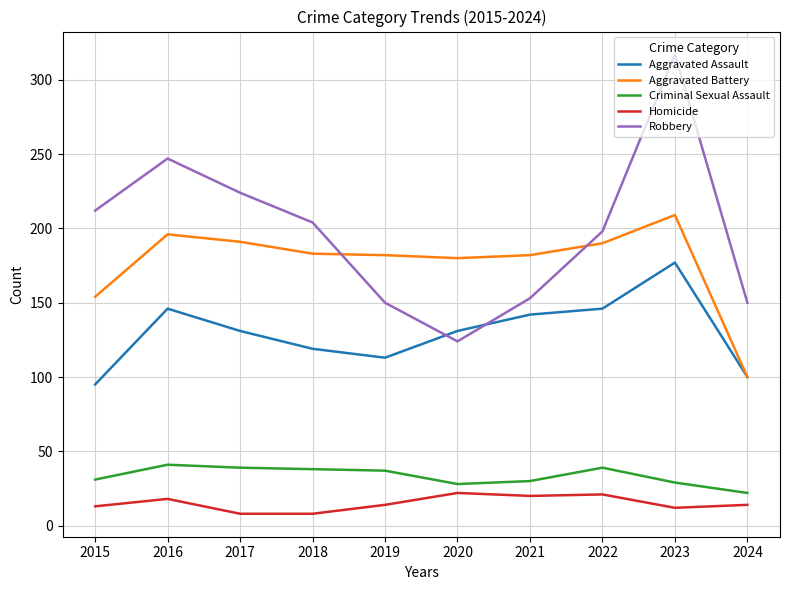

What is the total value across all series at 2016?

648